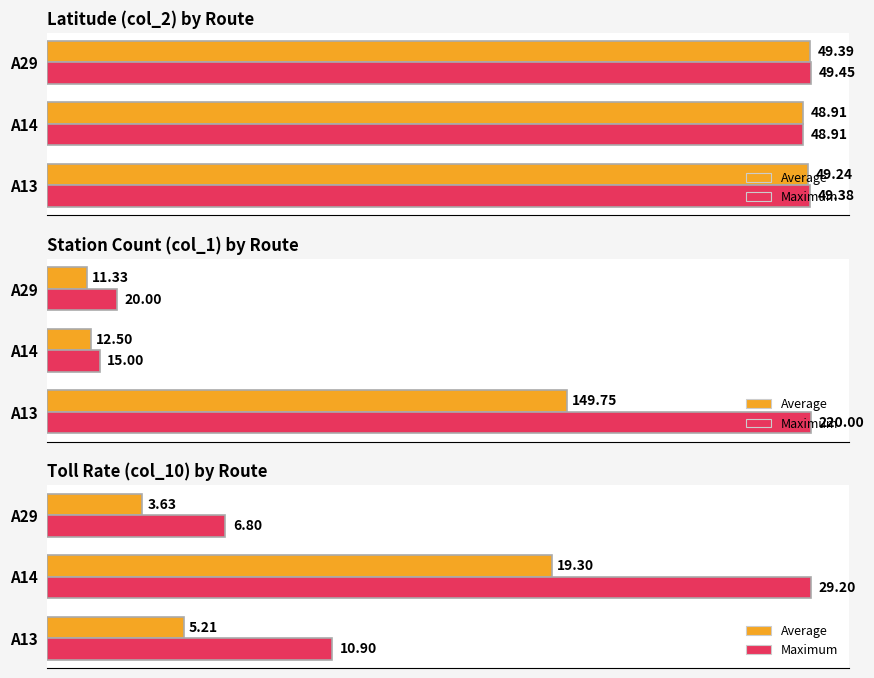

The Average series shows 5.2 at A13. True or false?

True